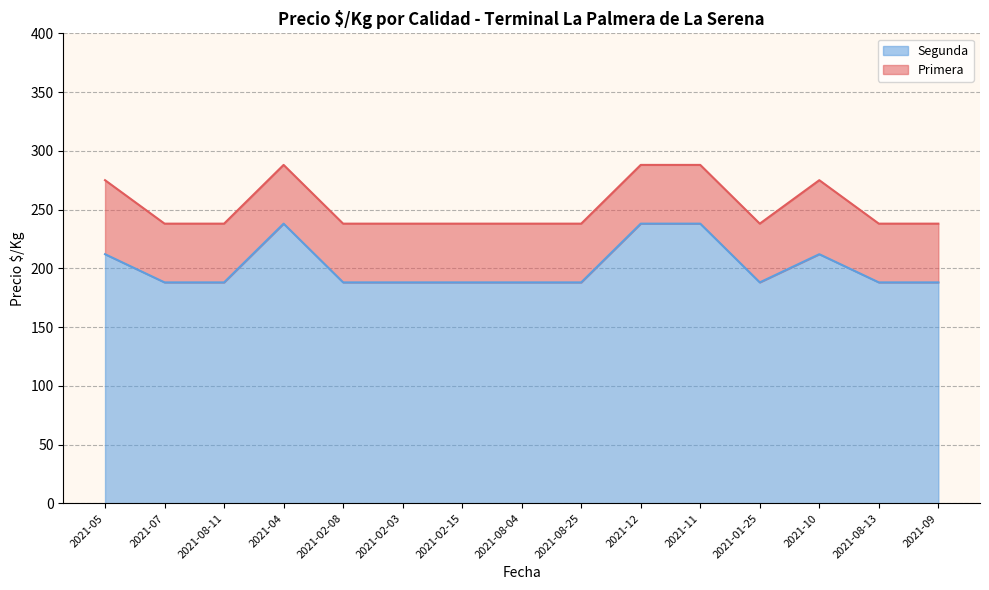

How many values in the Segunda series exceed 188?

5